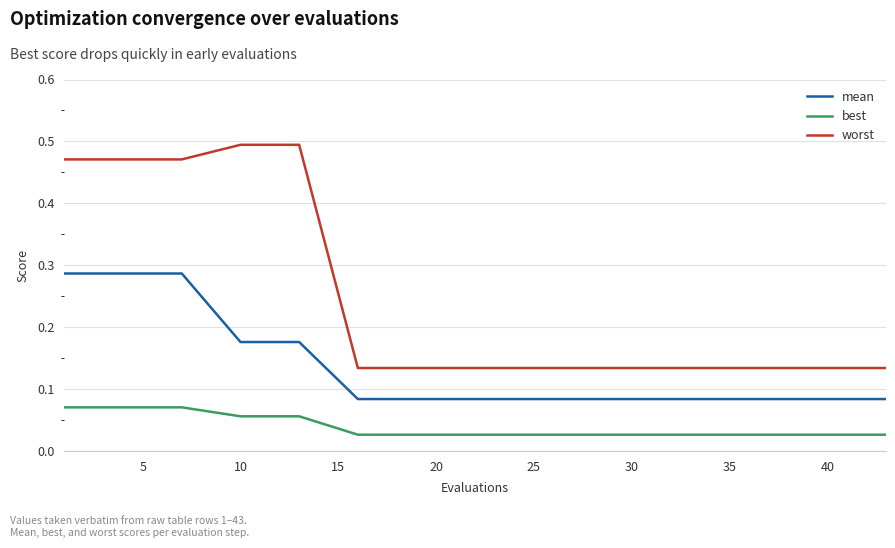

Which series has the largest range (max minus min)?

worst